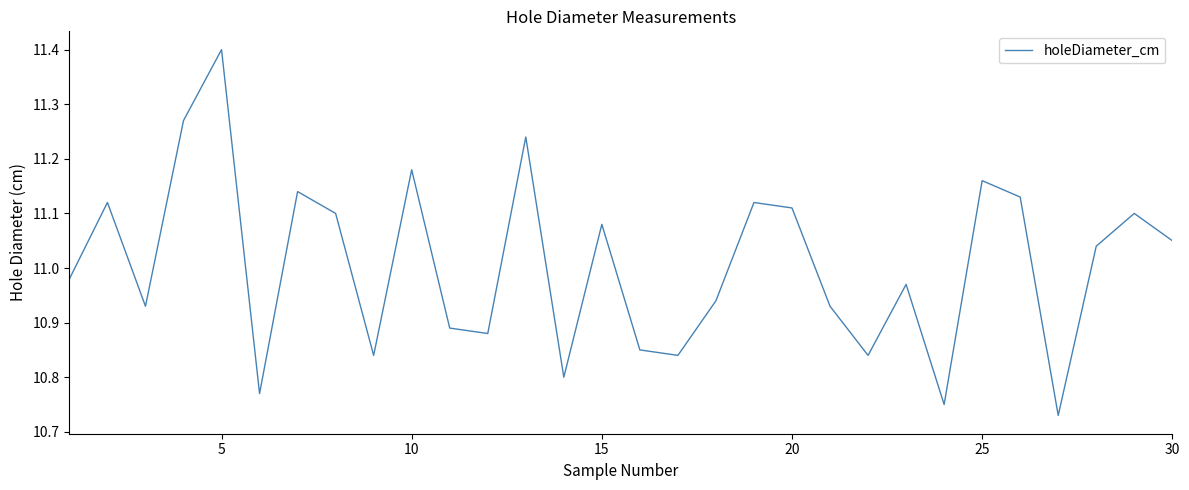

What is the difference between the maximum and minimum values?

0.7